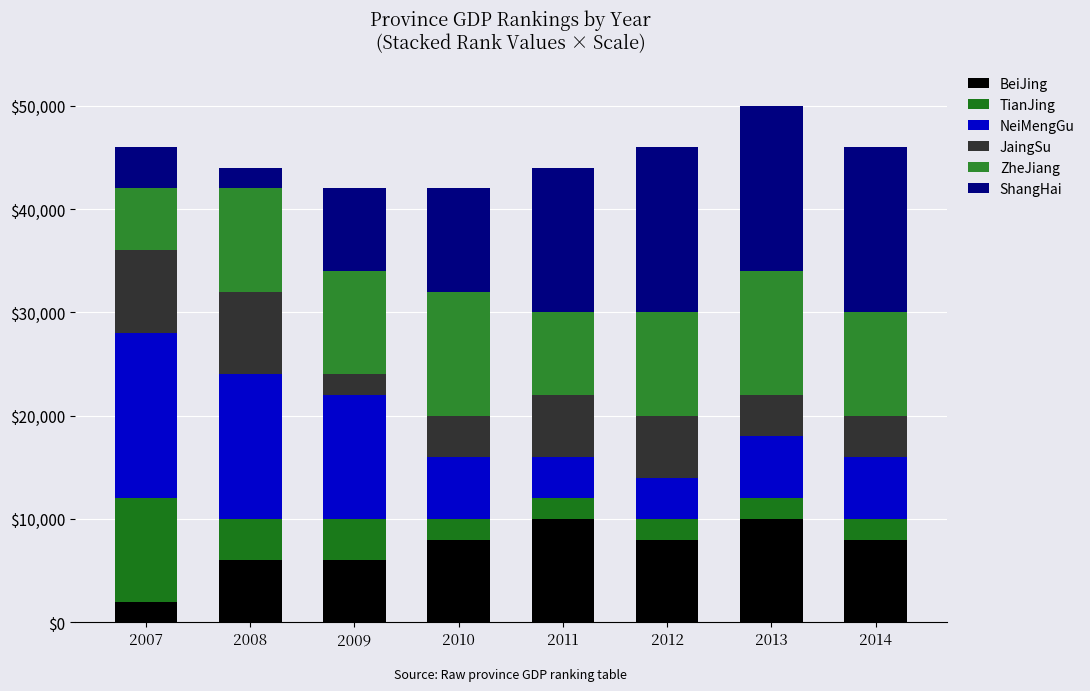

Count the number of categories in the chart.

8